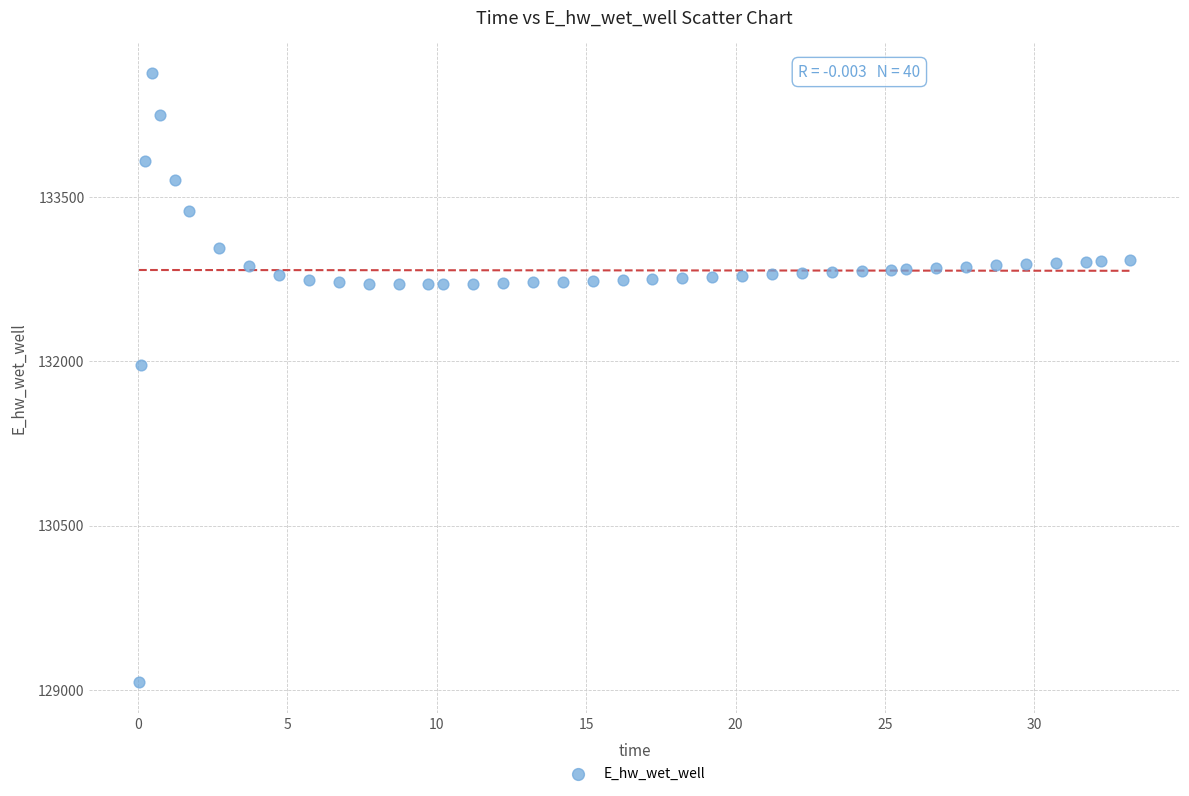

What Y value in the scatter plot is closest to 131849?

131969.9